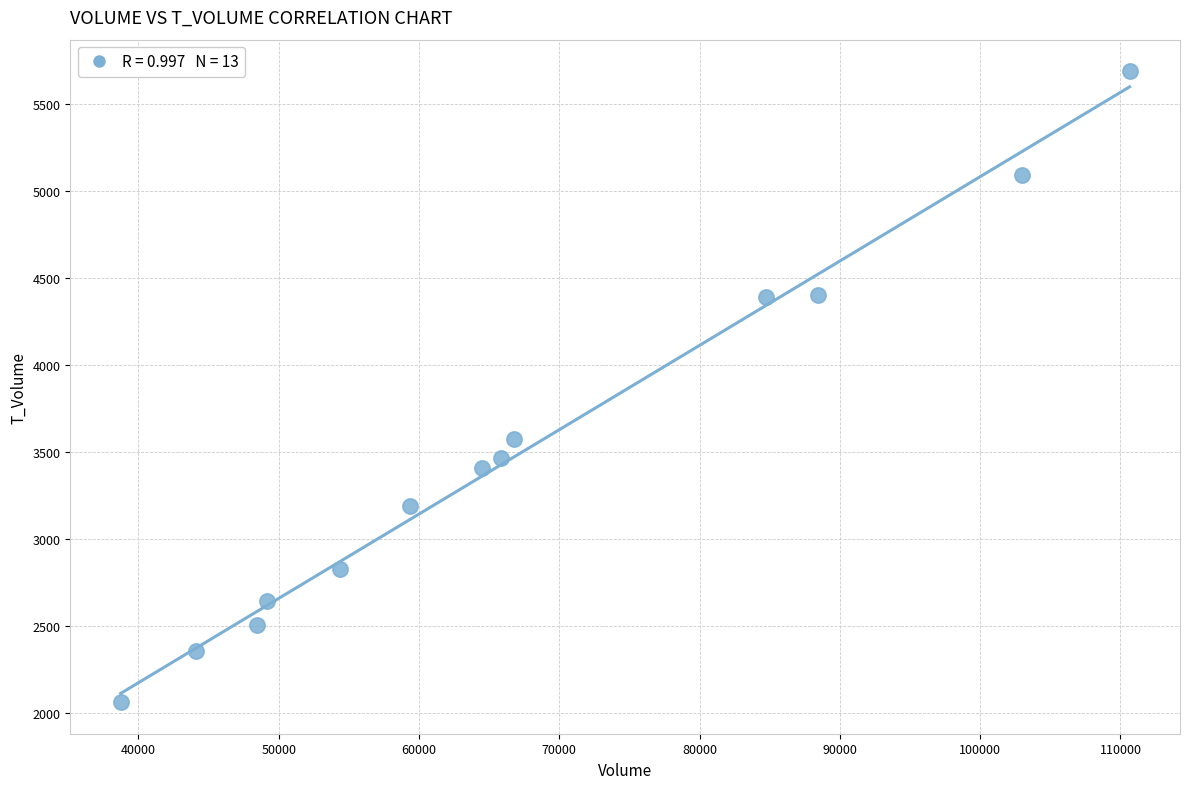

What is the range of Y values (max minus min)?

3629